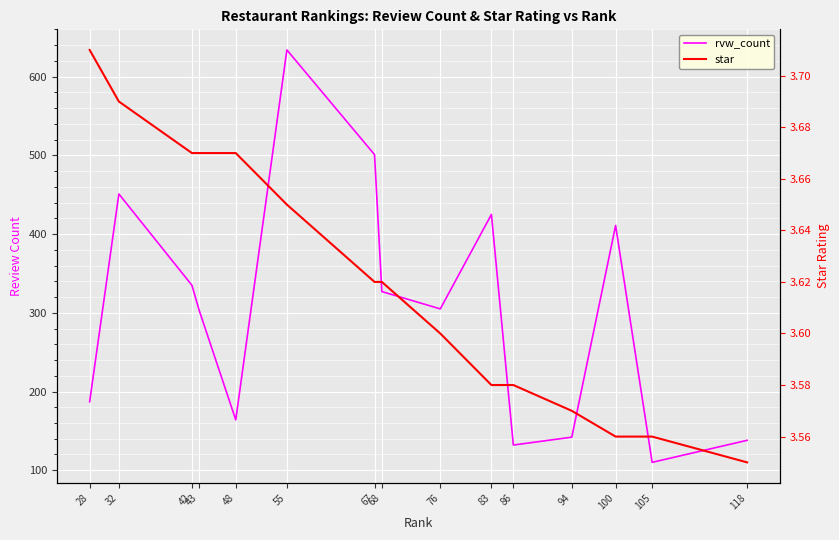

What is the difference between the star values at 86 and 55?

0.1